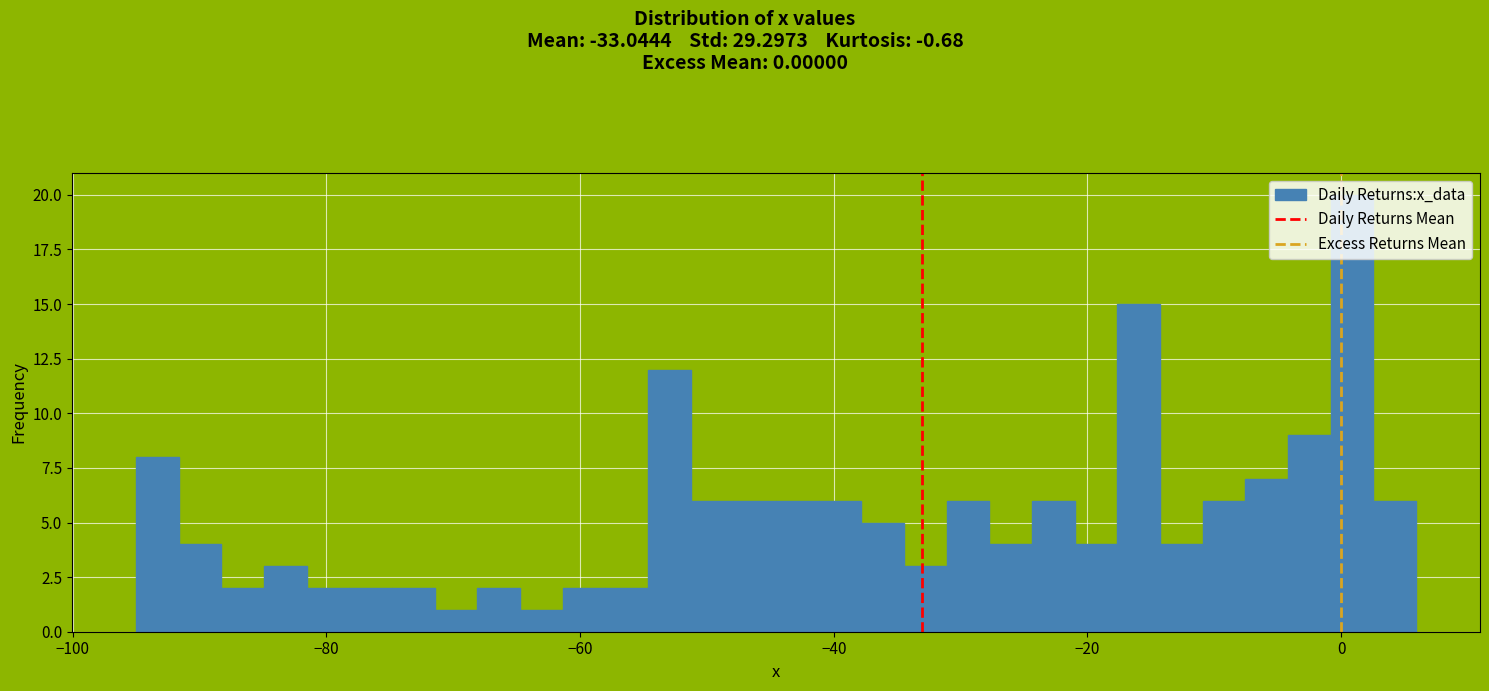

Around what value on the x-axis is the tallest bar? Give the approximate position of its centre, as read against the axis.

0